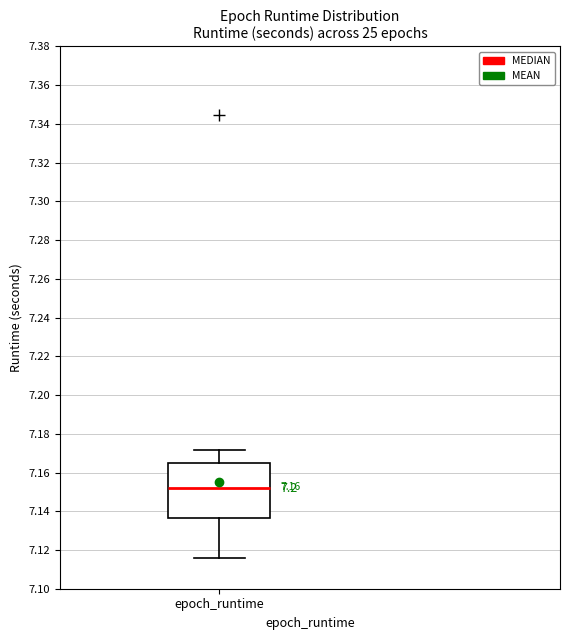

Transcribe this box plot: give where the median line is, the range the box spans, and where the two whiskers end, as read against the y-axis. The values are not printed on the chart, so give them approximately, as read against the axis.

median 7.152, box 7.136 to 7.164, whiskers 7.116 to 7.172